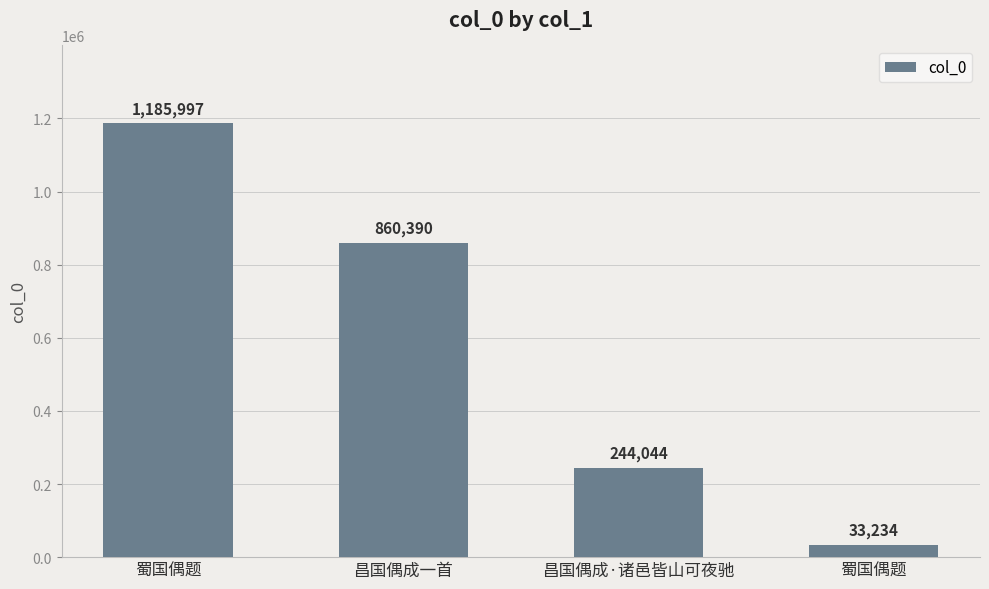

At which label is the value closest to 609615?

昌国偶成一首